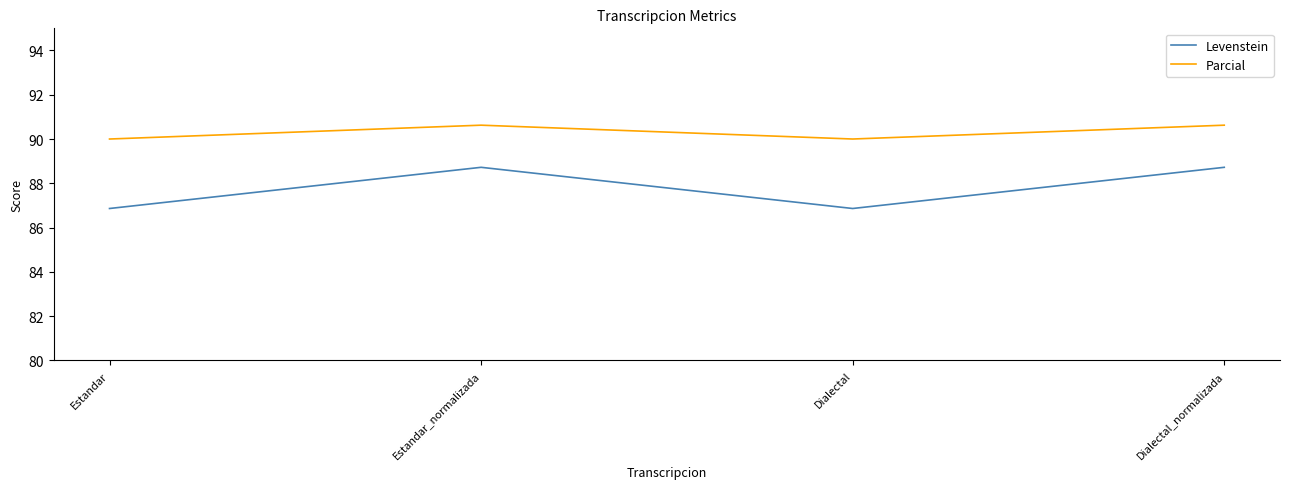

True or false: Parcial and Levenstein intersect in this chart.

False